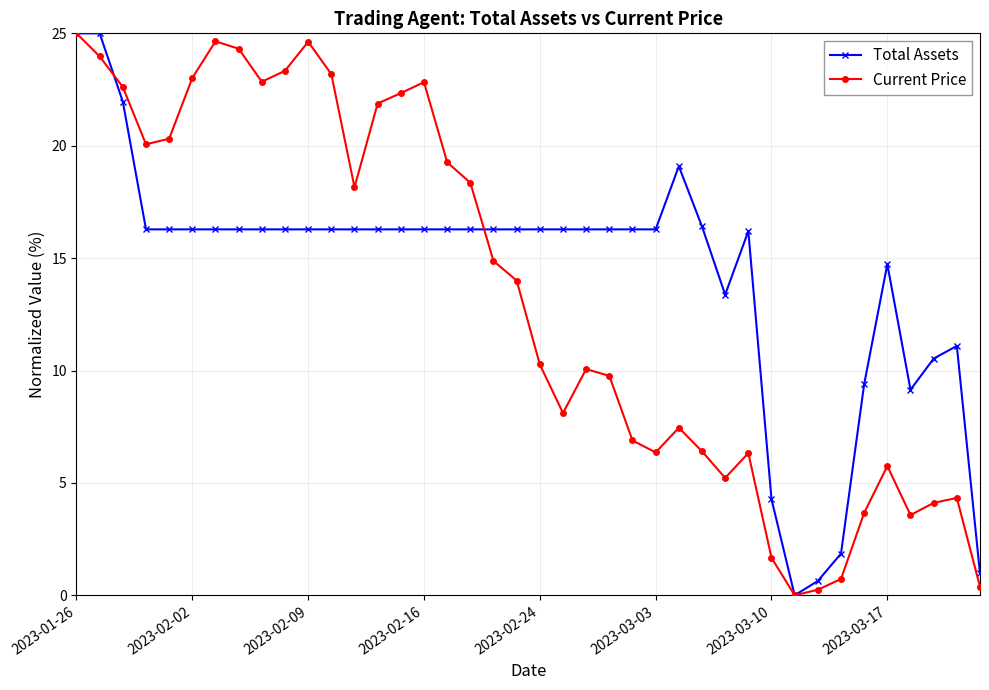

List the series in order of their overall mean, lowest first.

Current Price, Total Assets